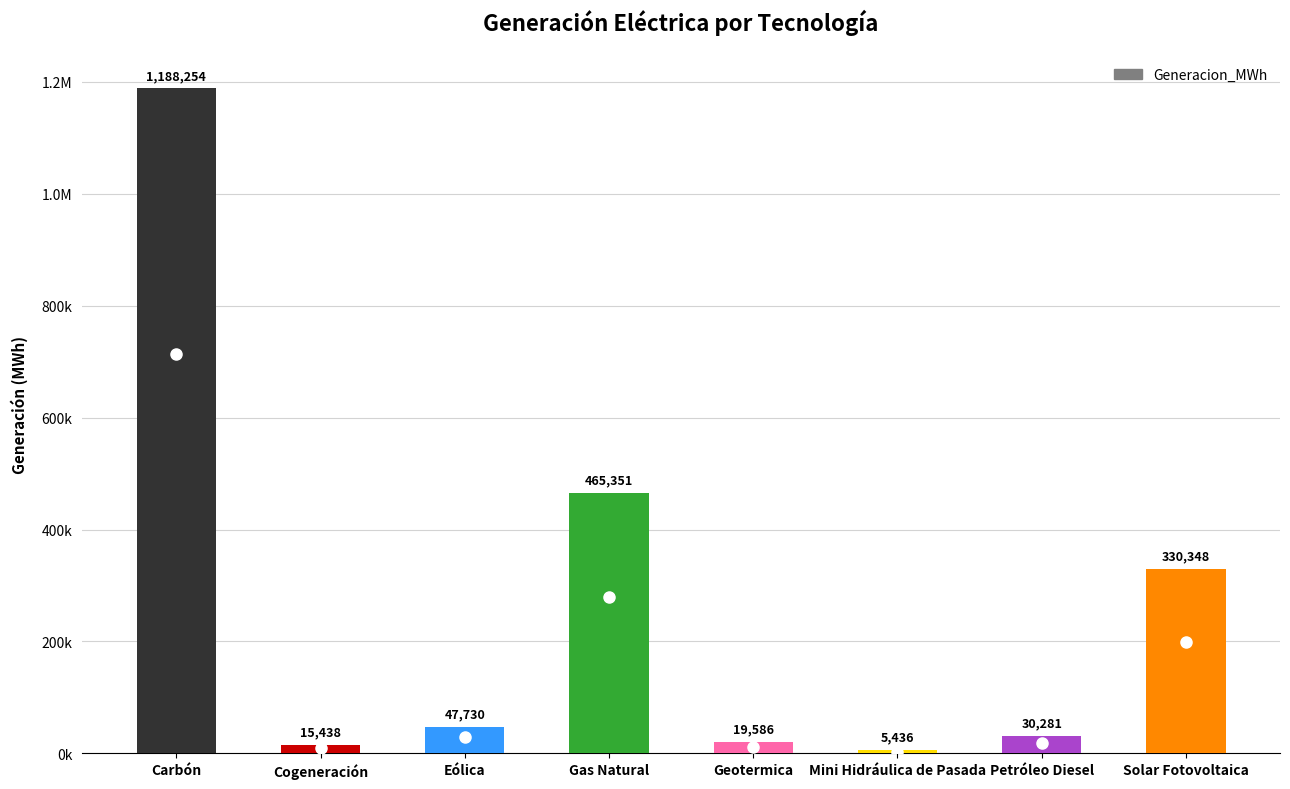

Between Carbón and Gas Natural, which is larger?

Carbón